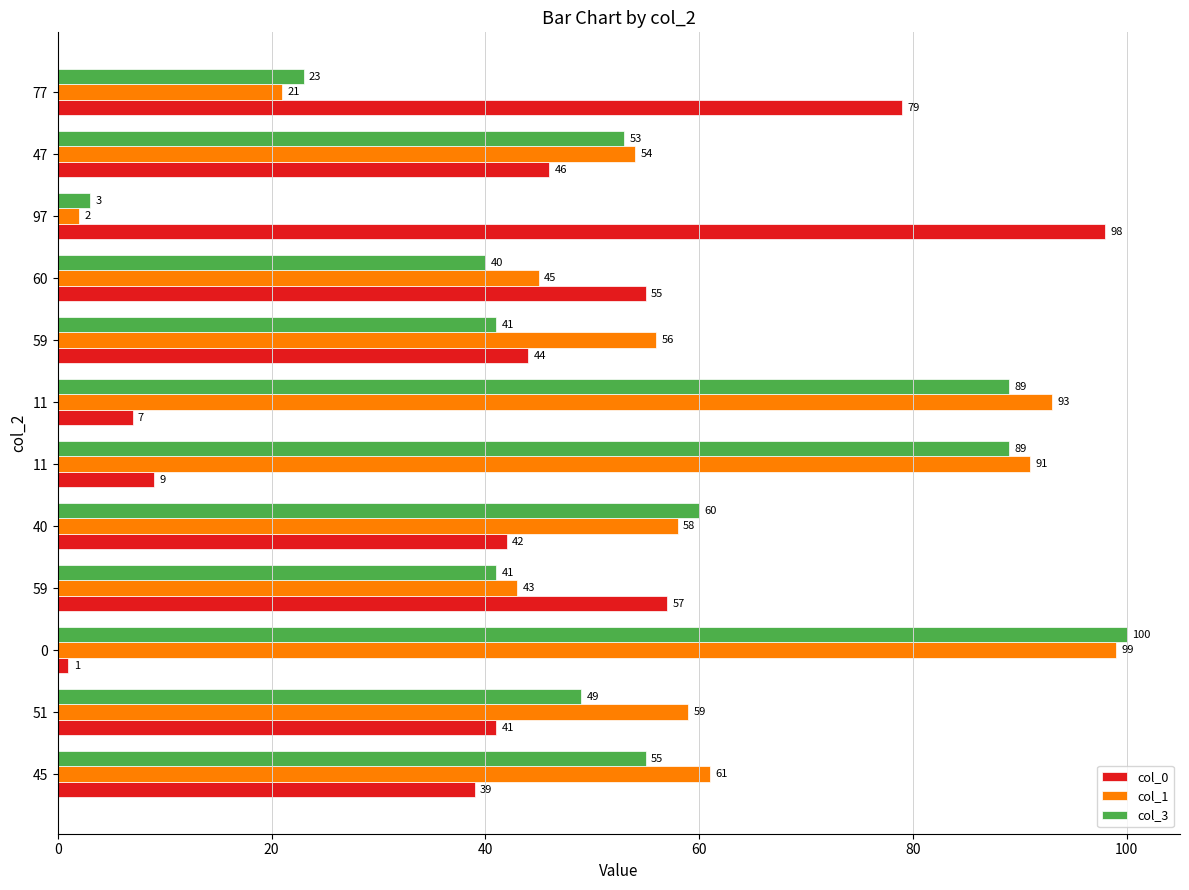

List the series in order of their overall mean, lowest first.

col_0, col_3, col_1